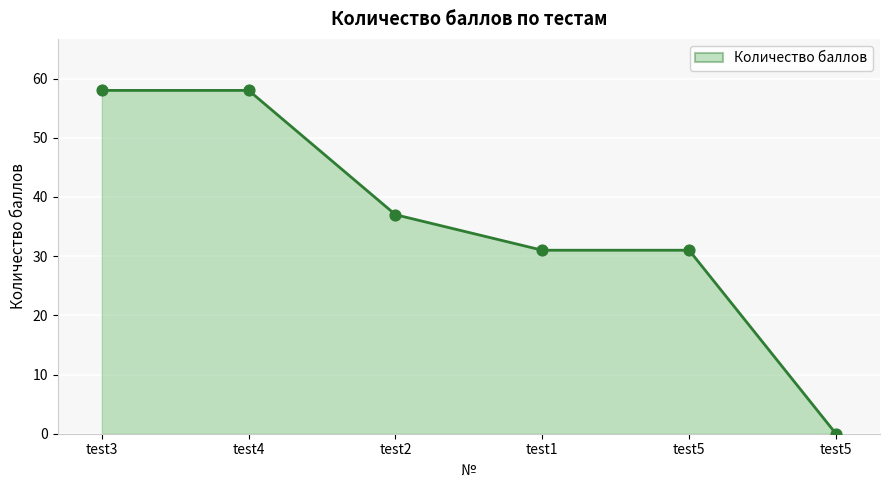

Which has a higher value, test5 or test4?

test4